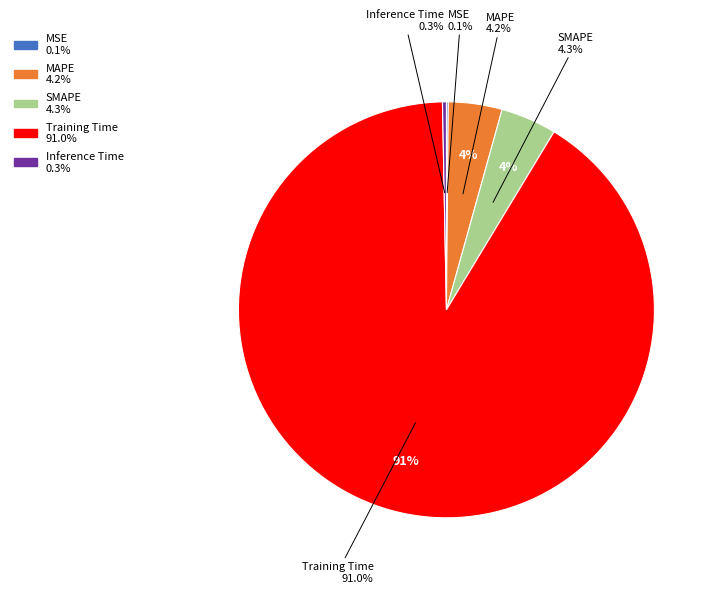

To the nearest percent, what is the difference between the largest and smallest slice percentages?

91%